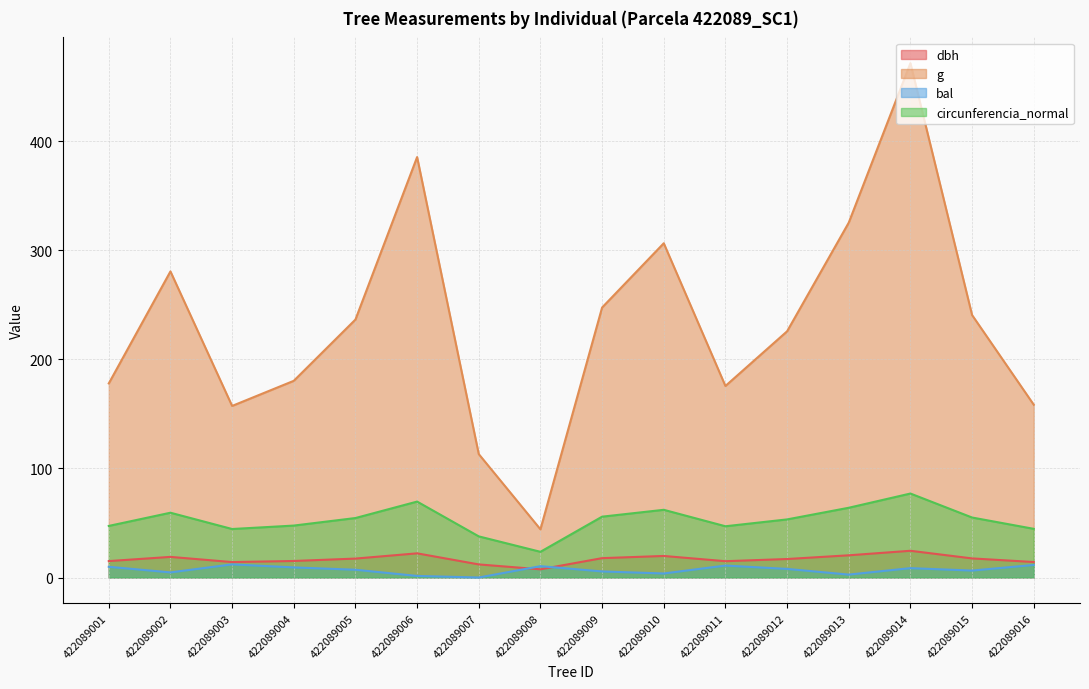

At 422089005, list the series in order from smallest to largest.

bal, dbh, circunferencia_normal, g